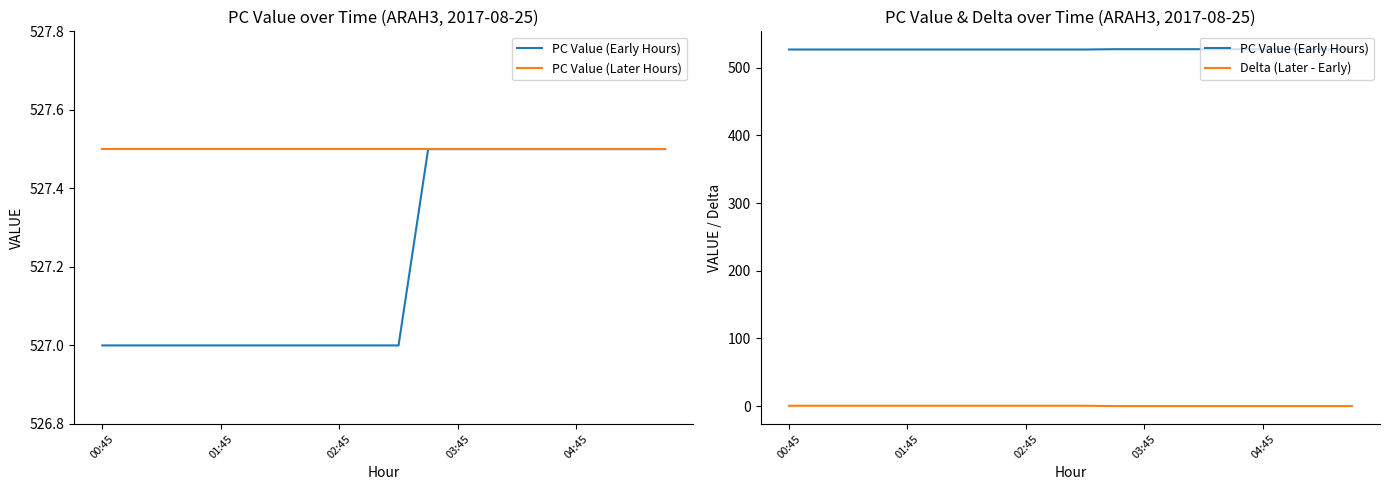

What position from the left is 14?

15